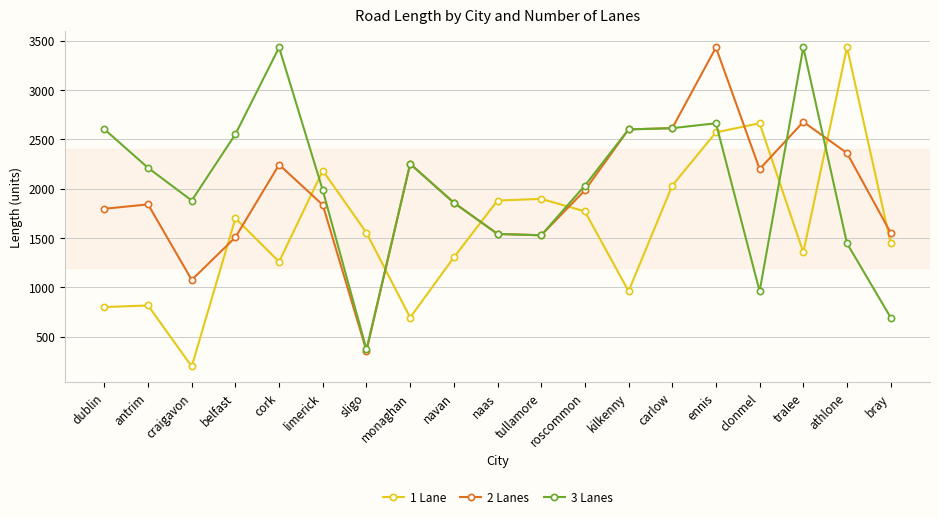

List the series in order of their overall mean, highest first.

3 Lanes, 2 Lanes, 1 Lane